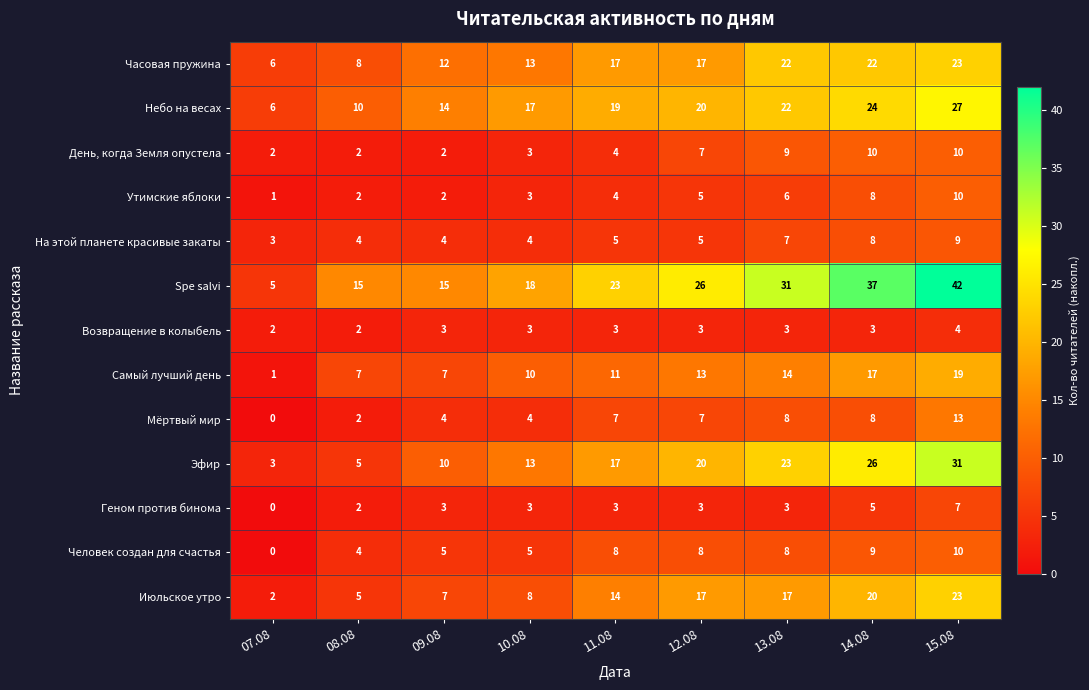

Read the Часовая пружина value at 15.08.

23